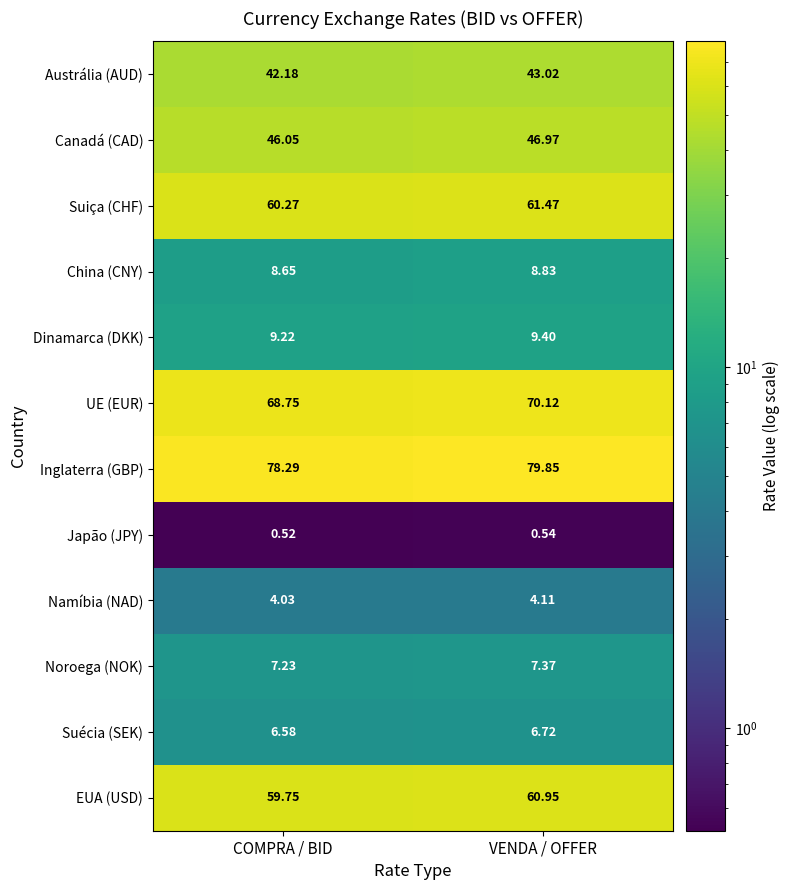

At which category does the chart reach its peak across all series?

VENDA / OFFER